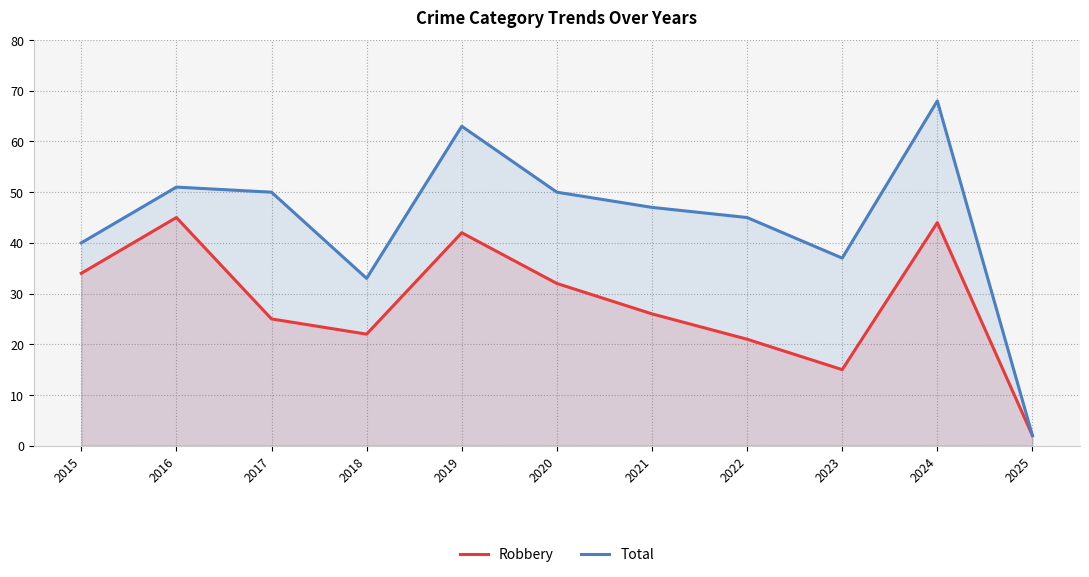

Does the chart have visible grid lines?

Yes